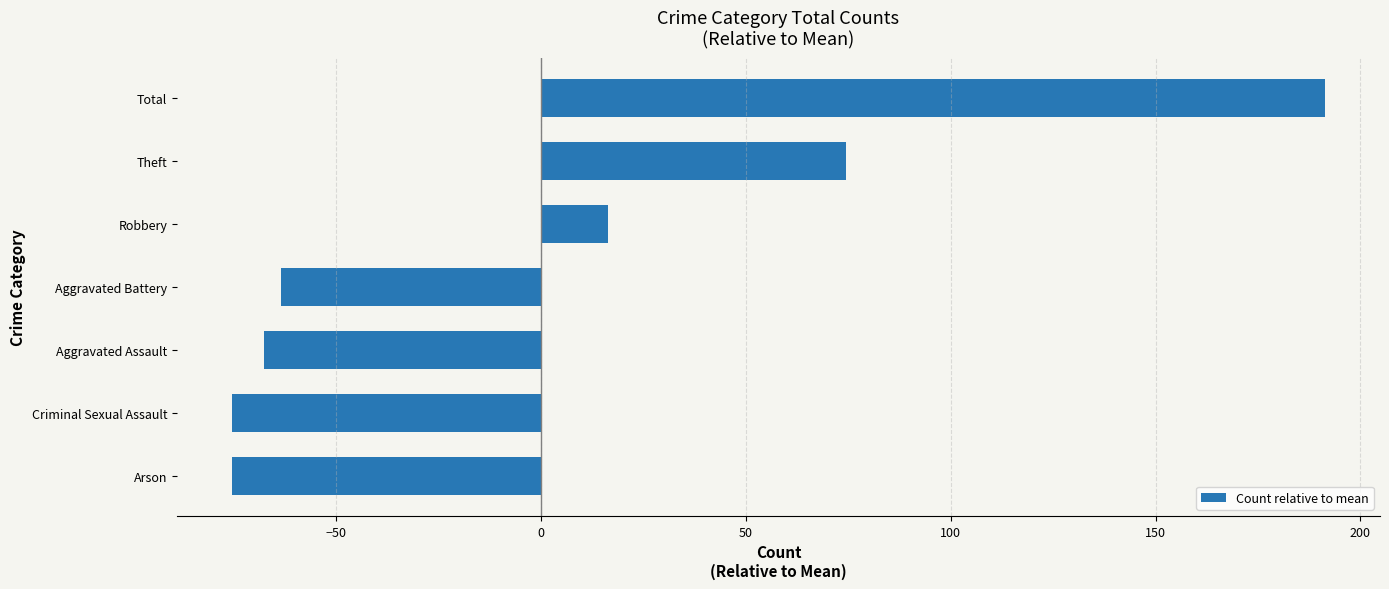

How many bars are there in total?

7